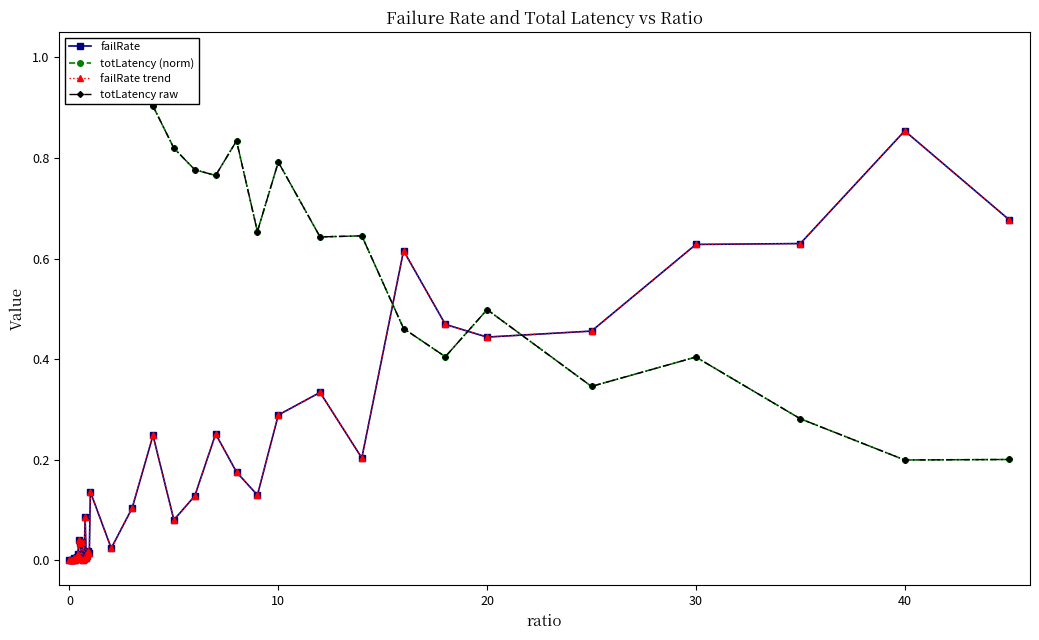

How many intersections are there between failRate and totLatency raw?

3